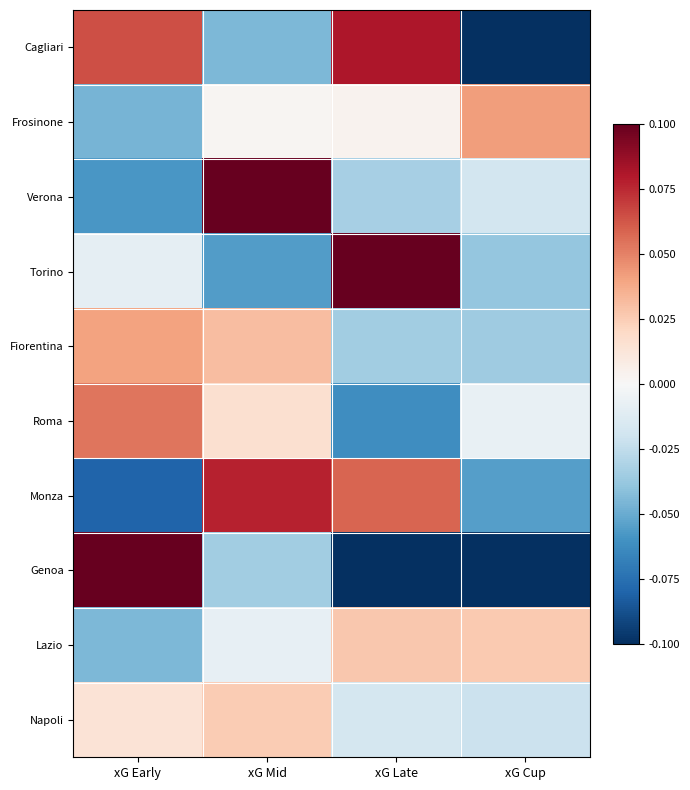

What is the spread (max minus min) of values at xG Cup?

0.1